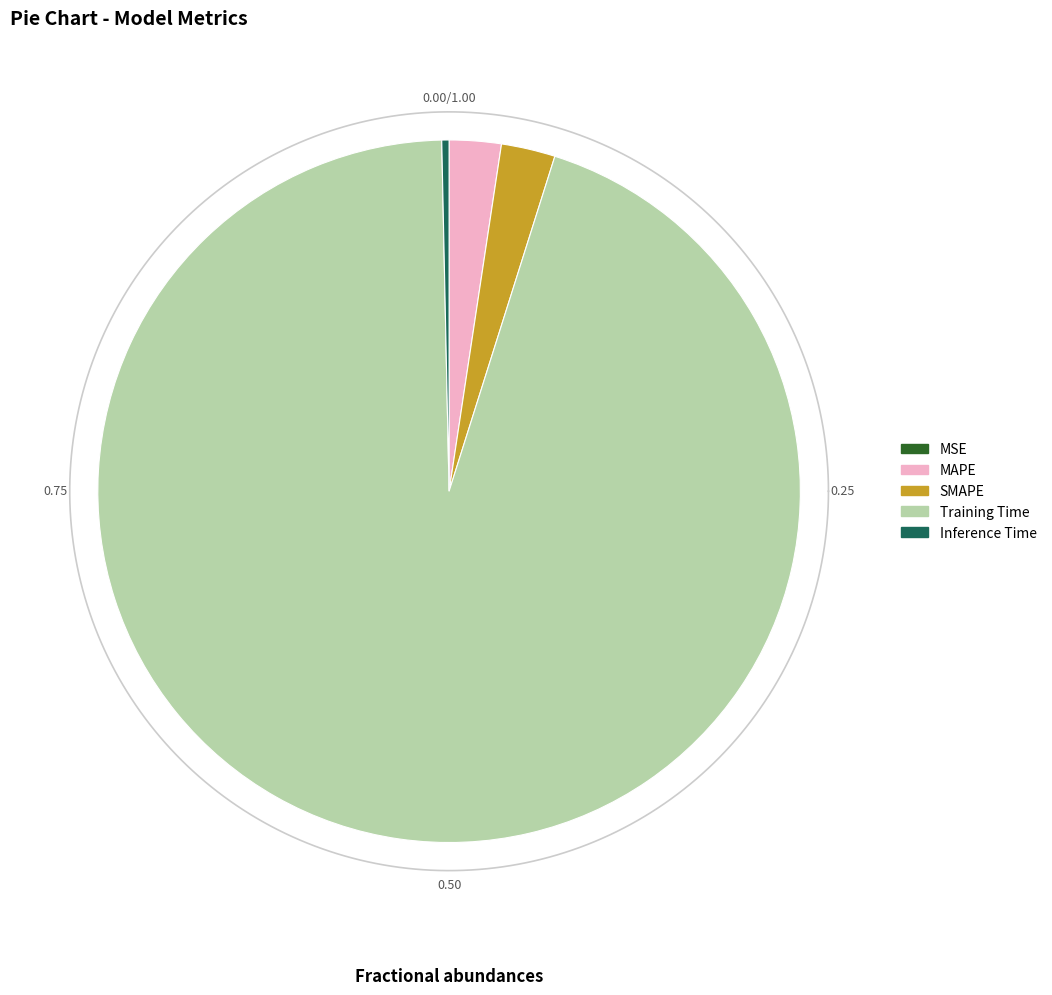

What portion of the pie excludes Inference Time?

99.7%